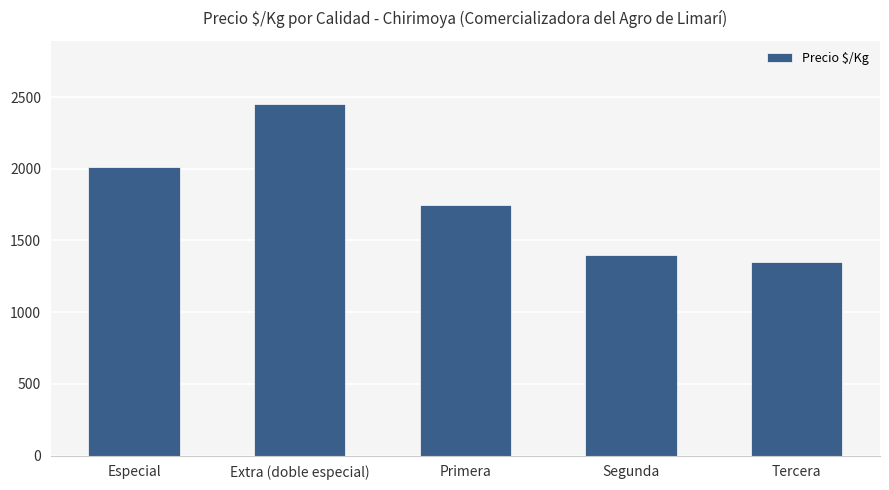

Which has a higher value, Primera or Extra (doble especial)?

Extra (doble especial)